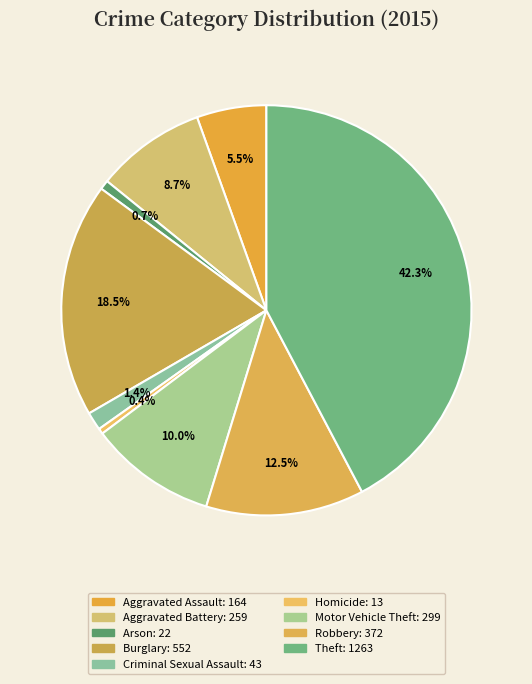

Which has a higher value, Criminal Sexual Assault or Aggravated Battery?

Aggravated Battery